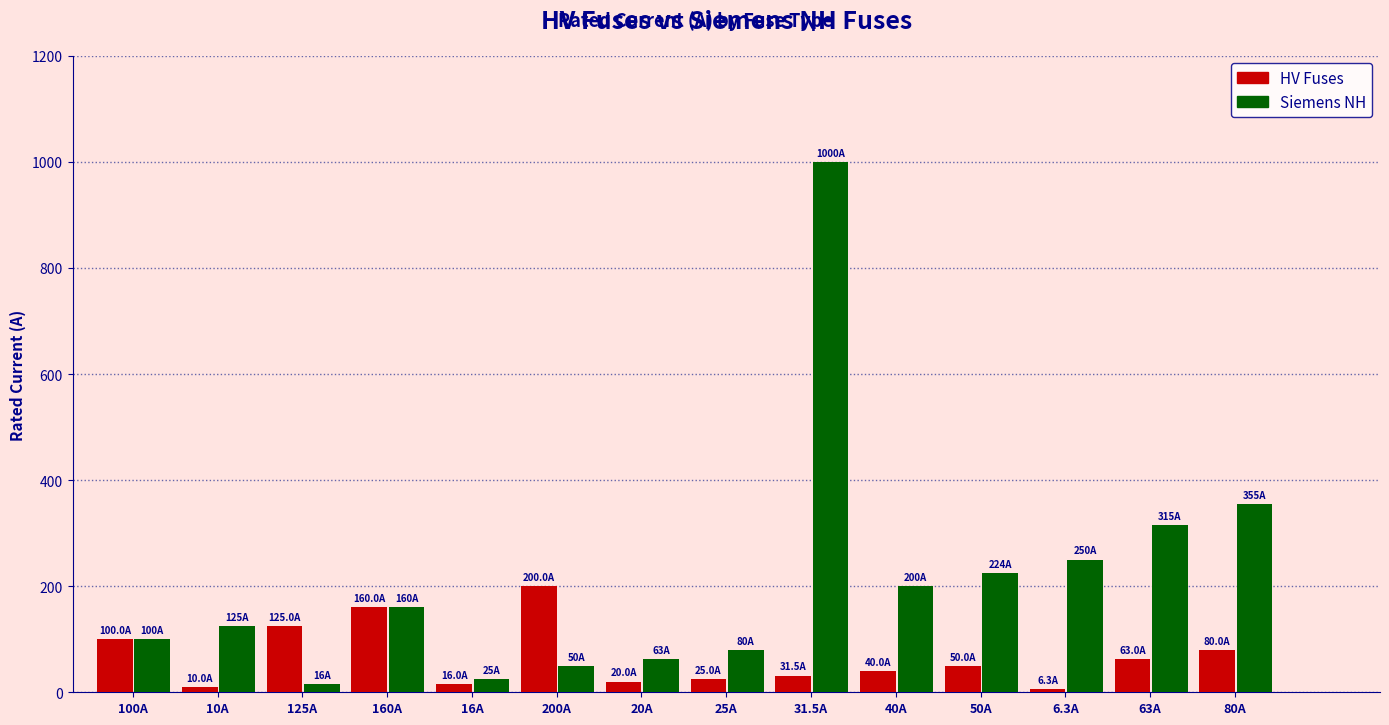

What is the difference between the highest and lowest values at 31.5A?

968.5